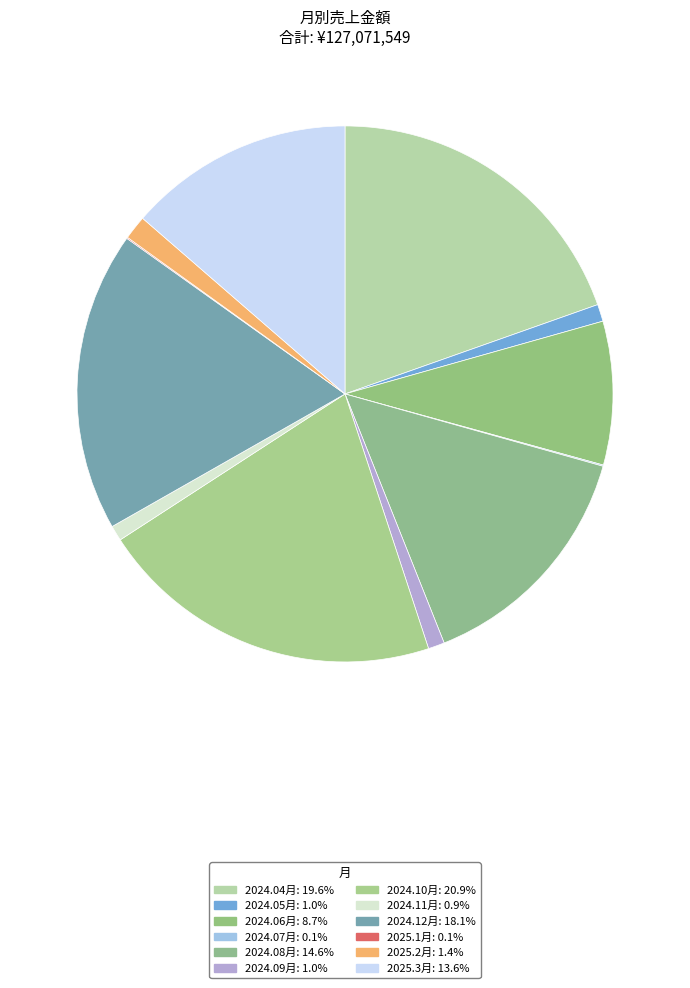

Which category has the biggest portion of the pie?

2024.10月